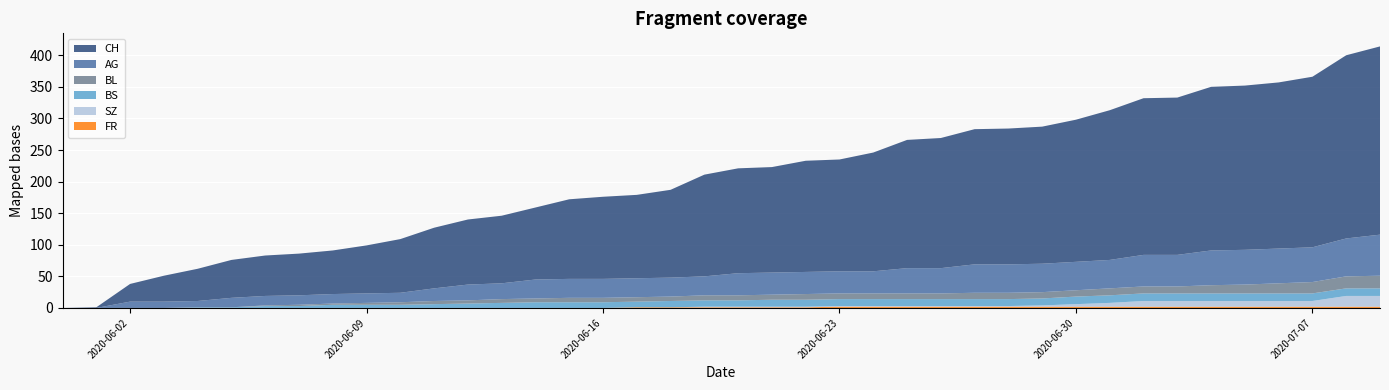

Reading right to left, extract all data points from this chart.

CH: 2020-07-09=298	2020-07-08=290	2020-07-07=270	2020-07-06=263	2020-07-05=260	2020-07-04=259	2020-07-03=249	2020-07-02=248	2020-07-01=237	2020-06-30=225	2020-06-29=217	2020-06-28=215	2020-06-27=214	2020-06-26=206	2020-06-25=203	2020-06-24=188	2020-06-23=177	2020-06-22=176	2020-06-21=167	2020-06-20=166	2020-06-19=161	2020-06-18=139	2020-06-17=132	2020-06-16=130	2020-06-15=126	2020-06-14=114	2020-06-13=107	2020-06-12=103	2020-06-11=96	2020-06-10=85	2020-06-09=76	2020-06-08=69	2020-06-07=66	2020-06-06=64	2020-06-05=60	2020-06-04=51	2020-06-03=41	2020-06-02=28	2020-06-01=1	2020-05-31=0
AG: 2020-07-09=65	2020-07-08=60	2020-07-07=55	2020-07-06=55	2020-07-05=55	2020-07-04=55	2020-07-03=50	2020-07-02=50	2020-07-01=45	2020-06-30=45	2020-06-29=45	2020-06-28=45	2020-06-27=45	2020-06-26=40	2020-06-25=40	2020-06-24=35	2020-06-23=35	2020-06-22=35	2020-06-21=35	2020-06-20=35	2020-06-19=30	2020-06-18=30	2020-06-17=30	2020-06-16=30	2020-06-15=30	2020-06-14=30	2020-06-13=25	2020-06-12=25	2020-06-11=20	2020-06-10=15	2020-06-09=15	2020-06-08=15	2020-06-07=15	2020-06-06=15	2020-06-05=15	2020-06-04=10	2020-06-03=10	2020-06-02=10	2020-06-01=0	2020-05-31=0
BL: 2020-07-09=20	2020-07-08=19	2020-07-07=18	2020-07-06=16	2020-07-05=14	2020-07-04=13	2020-07-03=11	2020-07-02=11	2020-07-01=11	2020-06-30=10	2020-06-29=10	2020-06-28=10	2020-06-27=10	2020-06-26=9	2020-06-25=9	2020-06-24=9	2020-06-23=9	2020-06-22=9	2020-06-21=8	2020-06-20=8	2020-06-19=8	2020-06-18=7	2020-06-17=7	2020-06-16=7	2020-06-15=7	2020-06-14=6	2020-06-13=6	2020-06-12=5	2020-06-11=5	2020-06-10=4	2020-06-09=3	2020-06-08=2	2020-06-07=2	2020-06-06=1	2020-06-05=0	2020-06-04=0	2020-06-03=0	2020-06-02=0	2020-06-01=0	2020-05-31=0
BS: 2020-07-09=12	2020-07-08=12	2020-07-07=12	2020-07-06=12	2020-07-05=12	2020-07-04=12	2020-07-03=12	2020-07-02=12	2020-07-01=12	2020-06-30=12	2020-06-29=11	2020-06-28=11	2020-06-27=11	2020-06-26=11	2020-06-25=11	2020-06-24=11	2020-06-23=11	2020-06-22=11	2020-06-21=11	2020-06-20=10	2020-06-19=10	2020-06-18=10	2020-06-17=9	2020-06-16=9	2020-06-15=9	2020-06-14=9	2020-06-13=8	2020-06-12=7	2020-06-11=6	2020-06-10=5	2020-06-09=5	2020-06-08=5	2020-06-07=3	2020-06-06=3	2020-06-05=1	2020-06-04=1	2020-06-03=0	2020-06-02=0	2020-06-01=0	2020-05-31=0
SZ: 2020-07-09=17	2020-07-08=17	2020-07-07=9	2020-07-06=9	2020-07-05=9	2020-07-04=9	2020-07-03=9	2020-07-02=9	2020-07-01=6	2020-06-30=4	2020-06-29=2	2020-06-28=1	2020-06-27=1	2020-06-26=1	2020-06-25=1	2020-06-24=1	2020-06-23=1	2020-06-22=1	2020-06-21=1	2020-06-20=1	2020-06-19=1	2020-06-18=0	2020-06-17=0	2020-06-16=0	2020-06-15=0	2020-06-14=0	2020-06-13=0	2020-06-12=0	2020-06-11=0	2020-06-10=0	2020-06-09=0	2020-06-08=0	2020-06-07=0	2020-06-06=0	2020-06-05=0	2020-06-04=0	2020-06-03=0	2020-06-02=0	2020-06-01=0	2020-05-31=0
FR: 2020-07-09=2	2020-07-08=2	2020-07-07=2	2020-07-06=2	2020-07-05=2	2020-07-04=2	2020-07-03=2	2020-07-02=2	2020-07-01=2	2020-06-30=2	2020-06-29=2	2020-06-28=2	2020-06-27=2	2020-06-26=2	2020-06-25=2	2020-06-24=2	2020-06-23=2	2020-06-22=1	2020-06-21=1	2020-06-20=1	2020-06-19=1	2020-06-18=1	2020-06-17=1	2020-06-16=0	2020-06-15=0	2020-06-14=0	2020-06-13=0	2020-06-12=0	2020-06-11=0	2020-06-10=0	2020-06-09=0	2020-06-08=0	2020-06-07=0	2020-06-06=0	2020-06-05=0	2020-06-04=0	2020-06-03=0	2020-06-02=0	2020-06-01=0	2020-05-31=0